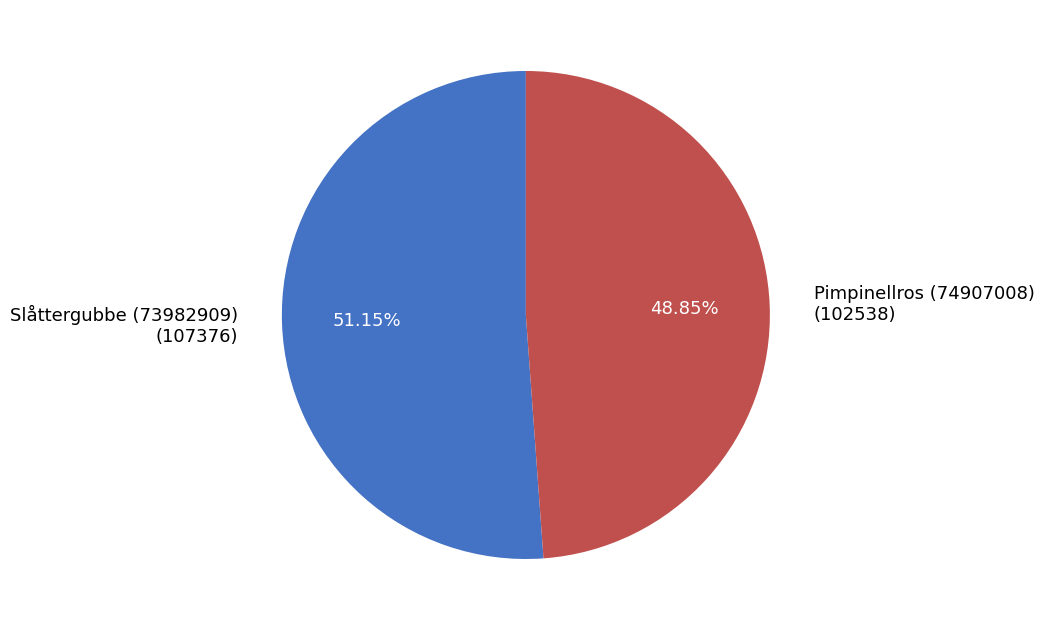

Which slice is the smallest?

Pimpinellros (74907008)